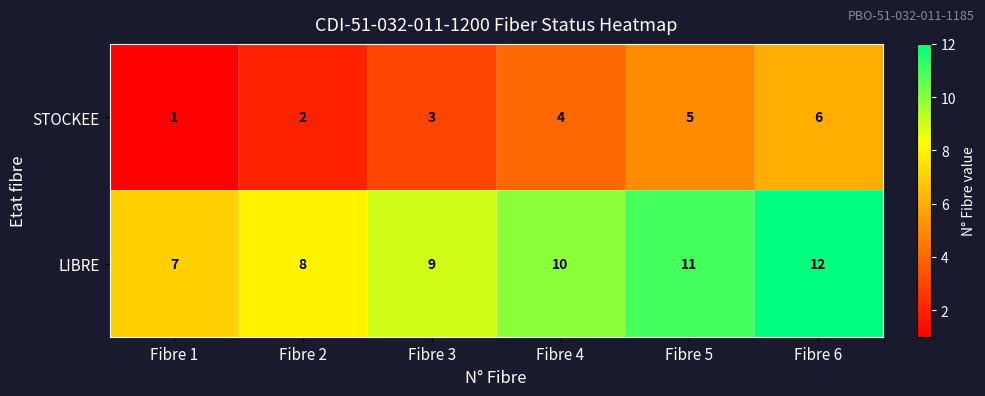

At which category does the chart reach its peak across all series?

Fibre 6